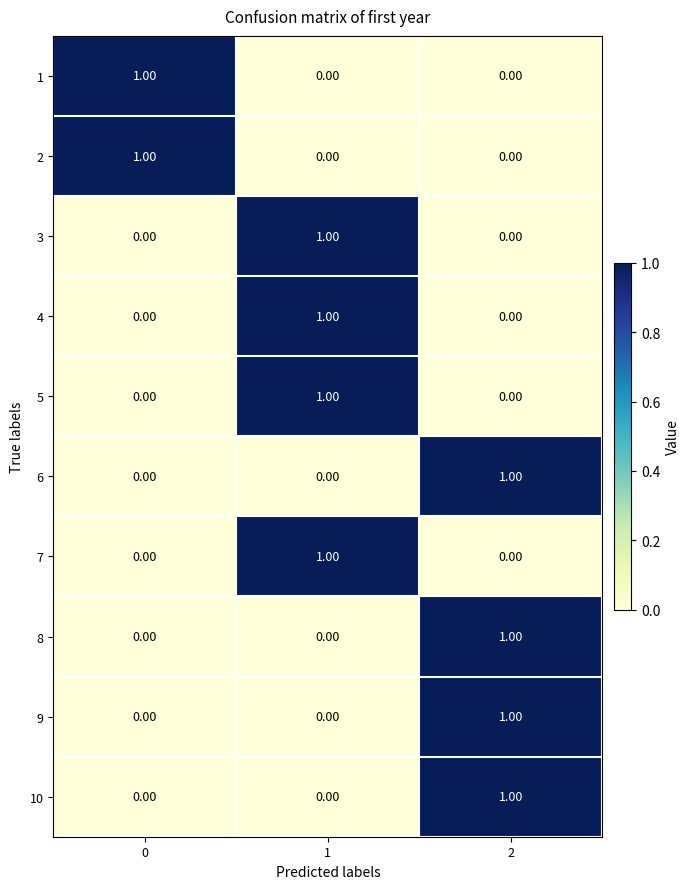

What is the total value across all series at 1?

4